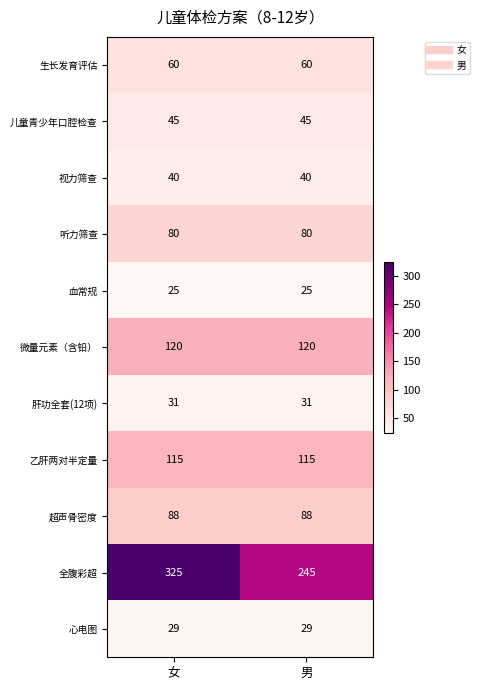

At which category is the sum across all series the highest?

女